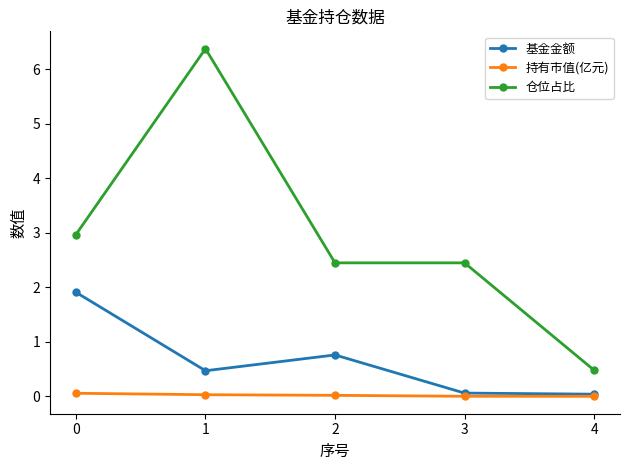

List the series in order of their overall mean, highest first.

仓位占比, 基金金额, 持有市值(亿元)